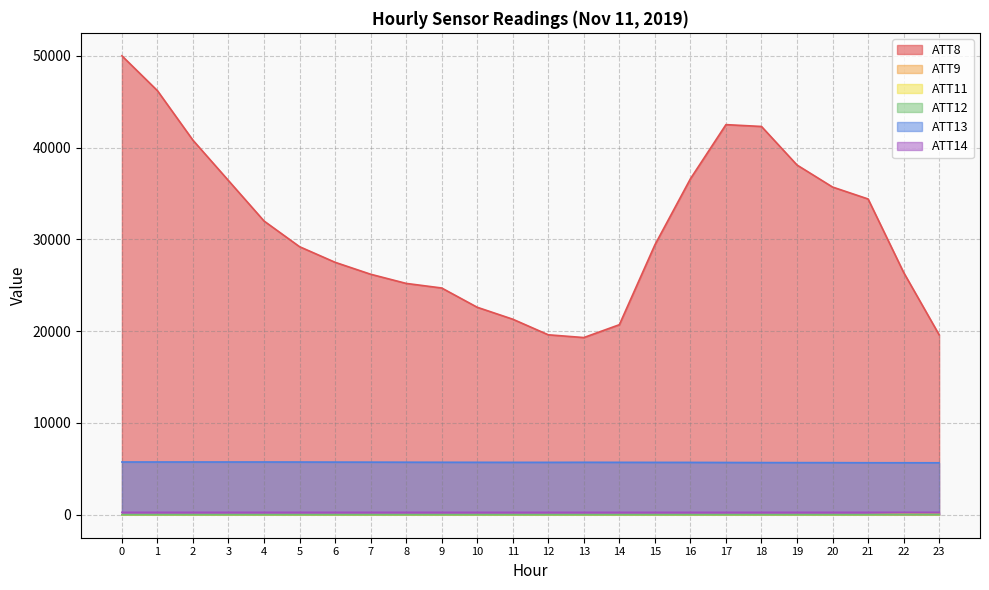

What is the value of the ATT9 point at the 19th from the left?

-10.0